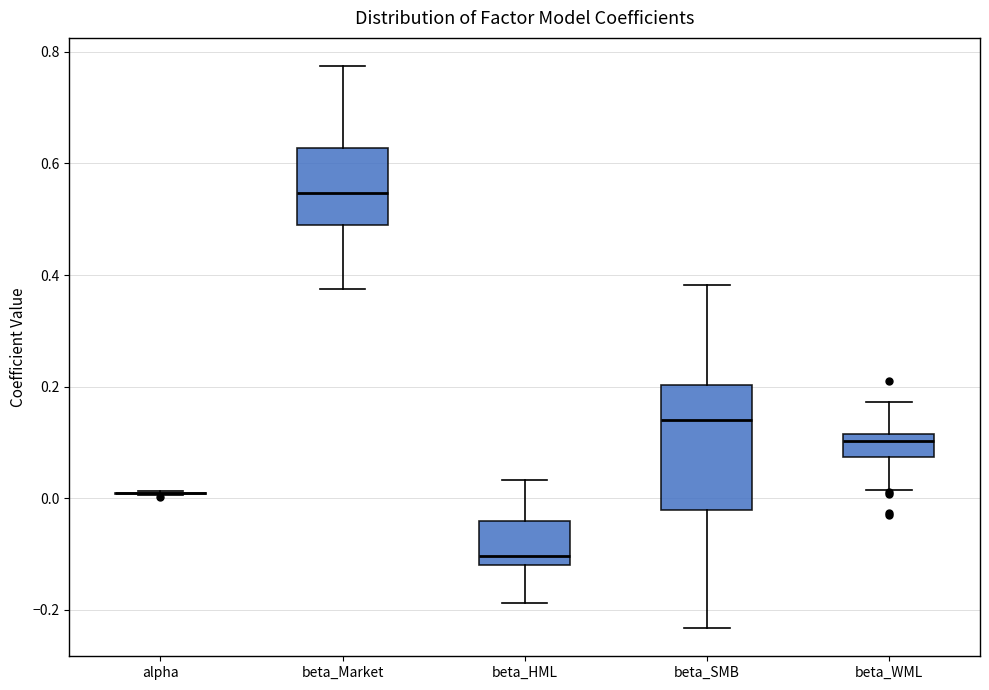

Where does the median line of the box for beta_WML sit on the y-axis? The values are not printed on the chart, so give them approximately, as read against the axis.

0.10